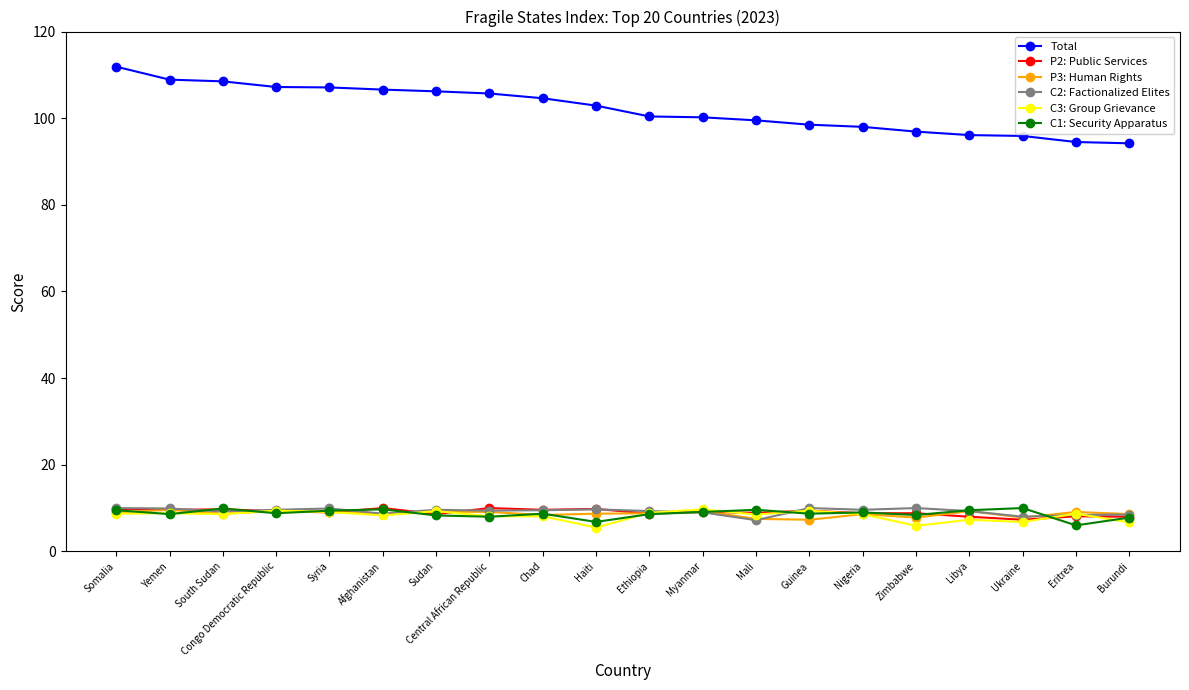

True or false: C2: Factionalized Elites and Total intersect in this chart.

False